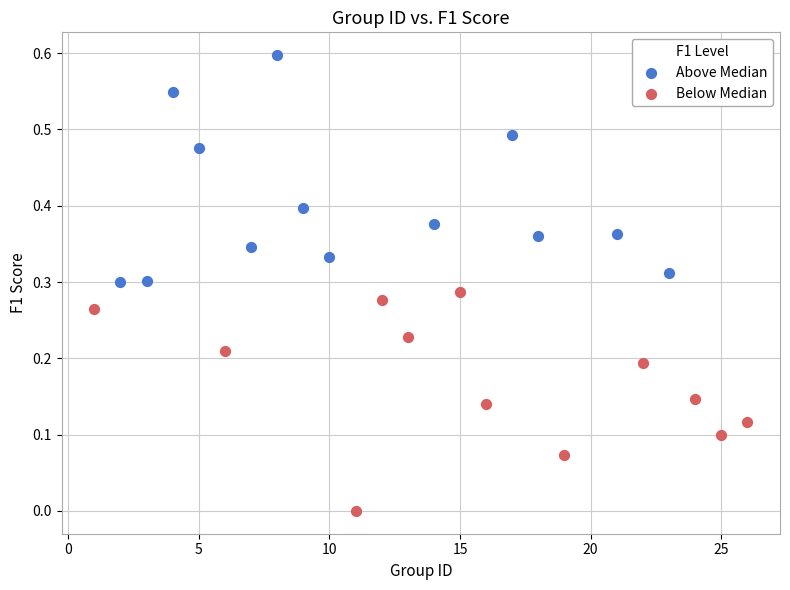

Which series contains the lowest Y value?

Below Median